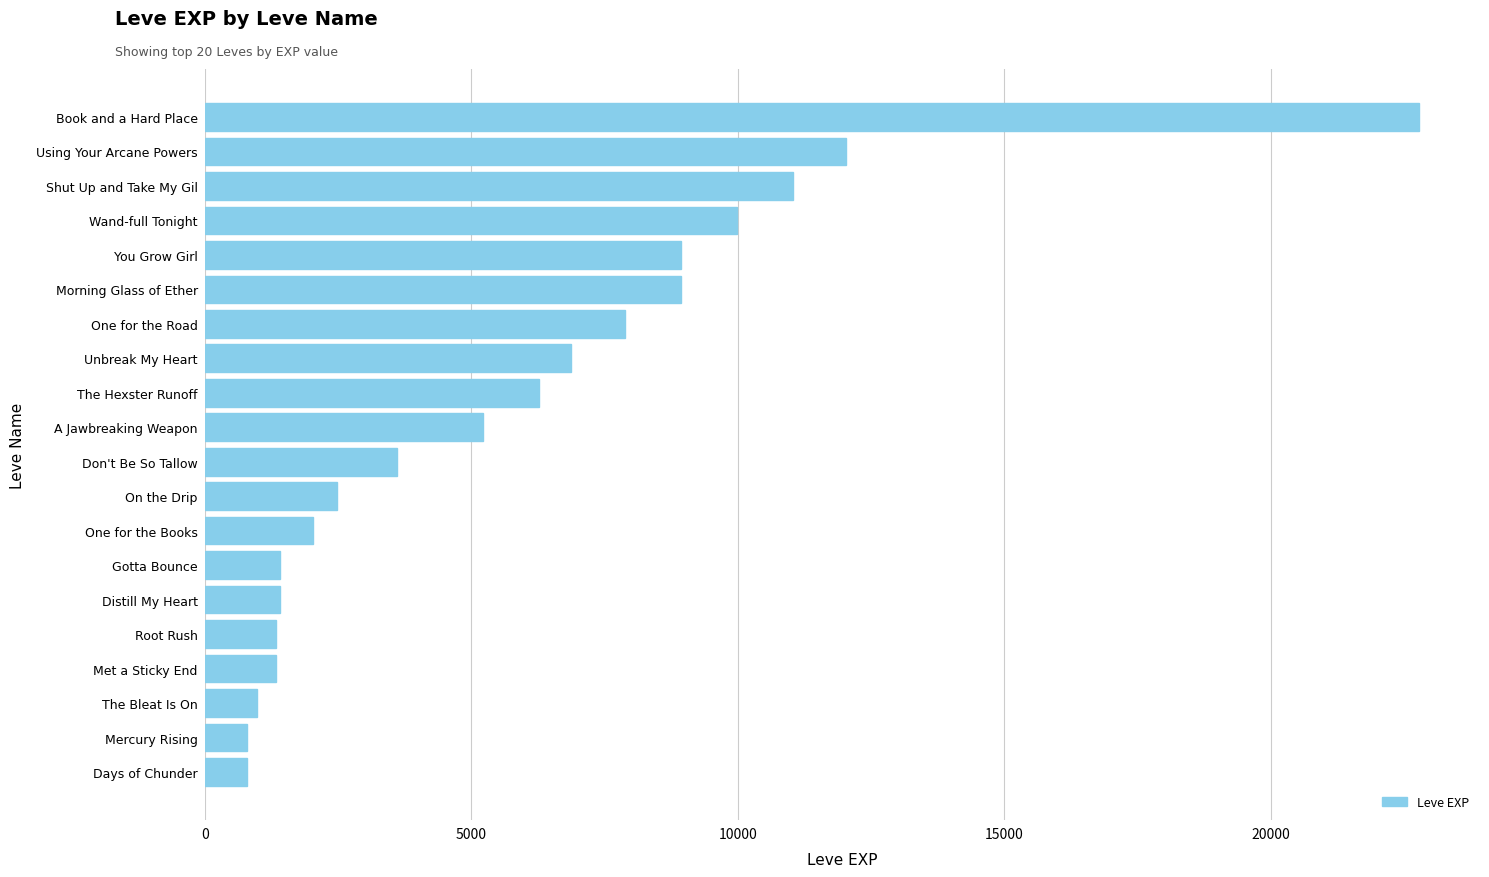

How many bars are there in total?

20